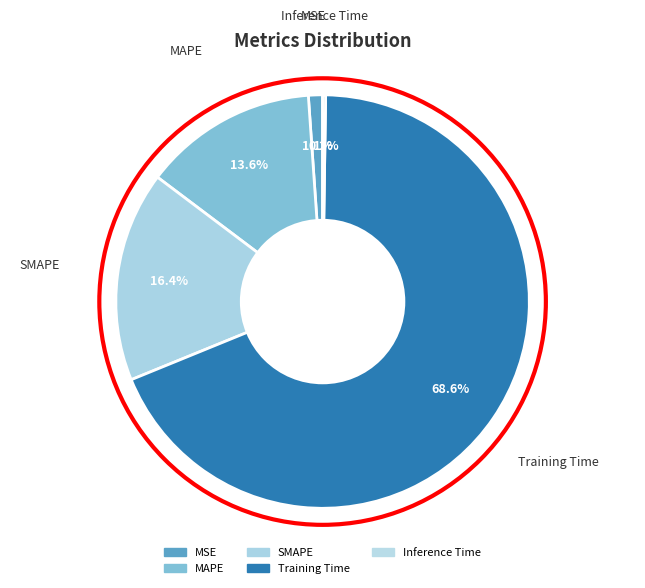

To the nearest percent, what percentage of the pie is SMAPE?

16%